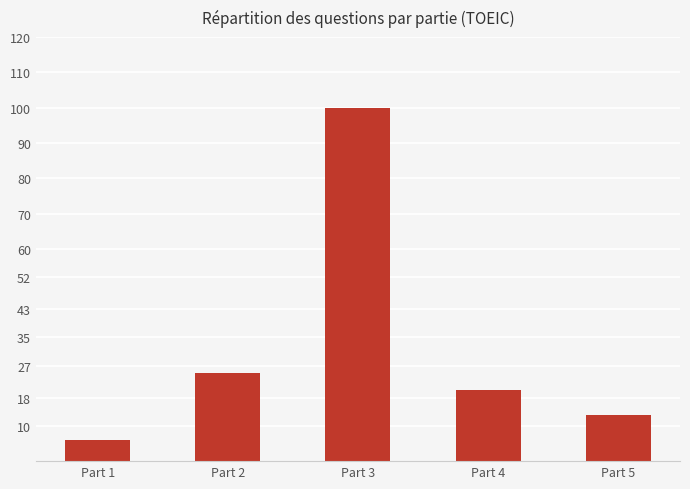

At which category does the chart reach its minimum across all series?

Part 1